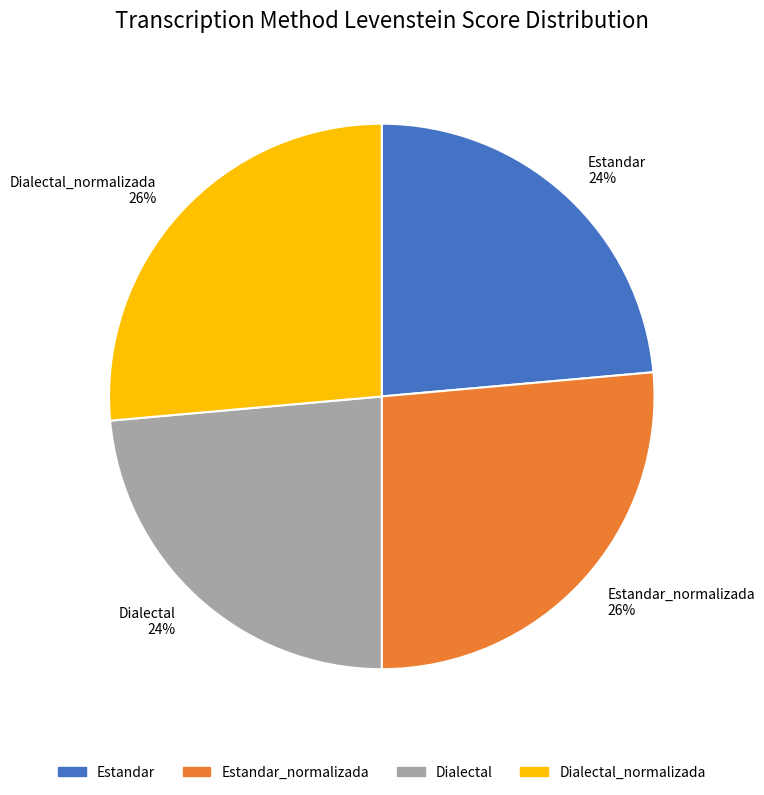

To the nearest percent, what is the combined percentage of Estandar_normalizada and Estandar?

50%